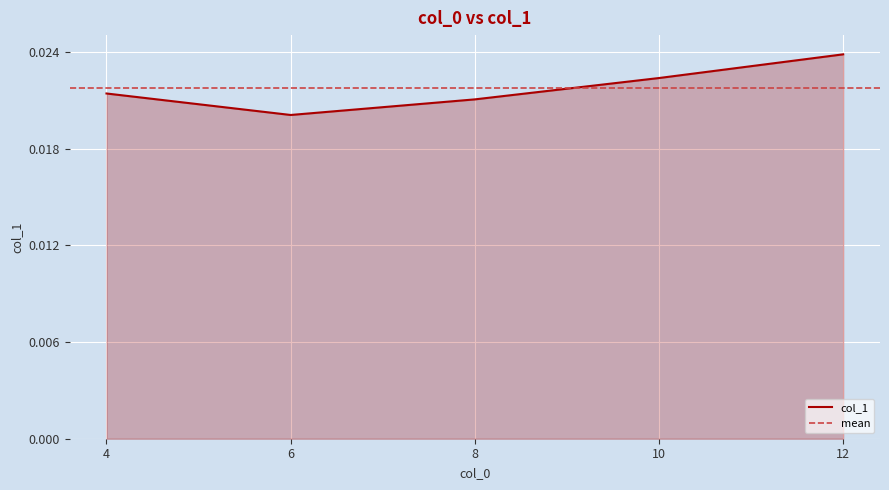

What is the label of the 5th point from the left?

12.0